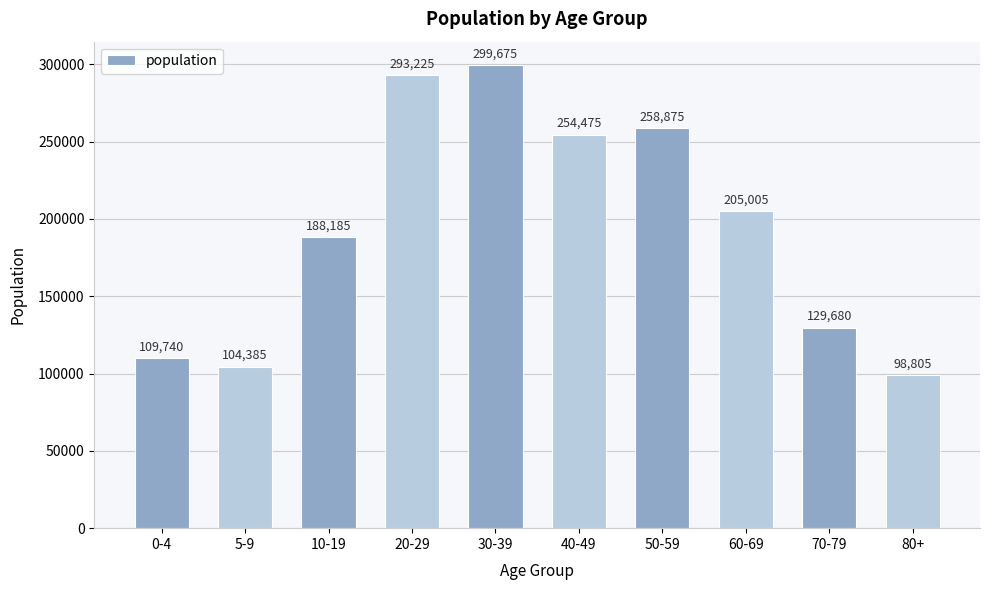

How many data points are less than 205005?

5